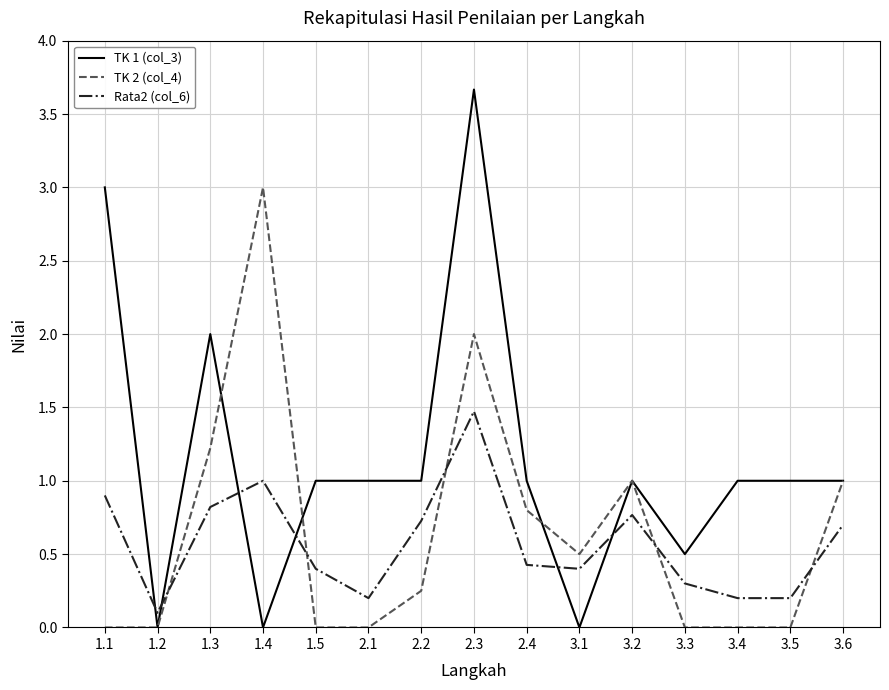

Rank the series at 3.5 from highest to lowest value.

TK 1 (col_3), Rata2 (col_6), TK 2 (col_4)